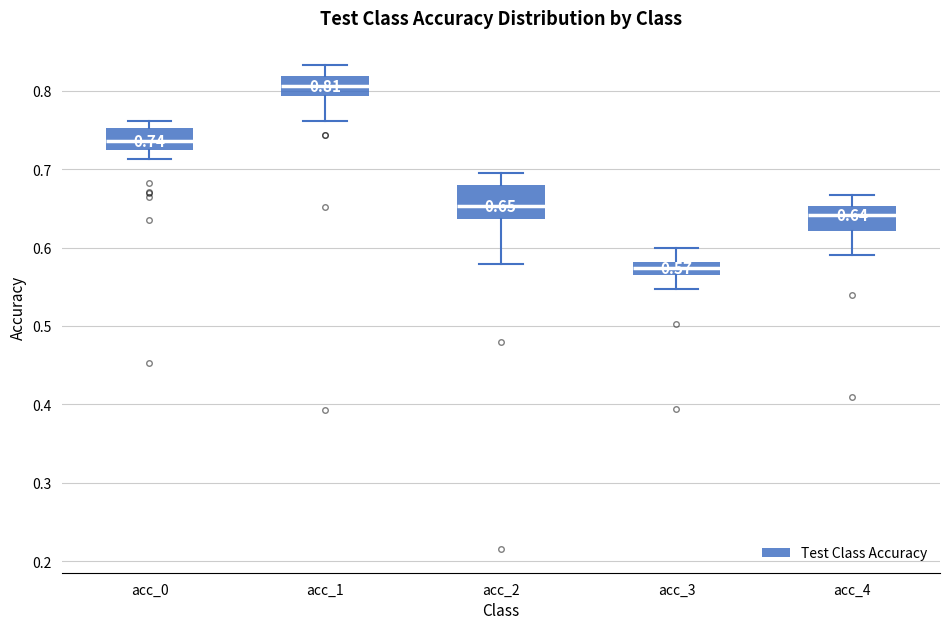

Which box has the highest median line?

acc_1